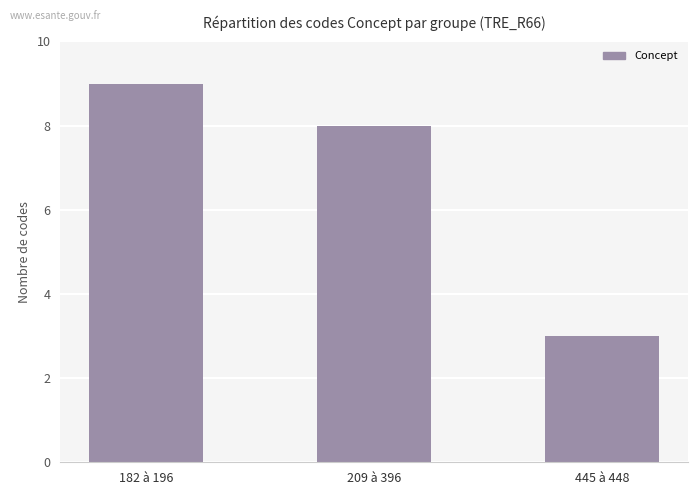

Which has a higher value, 182 à 196 or 445 à 448?

182 à 196